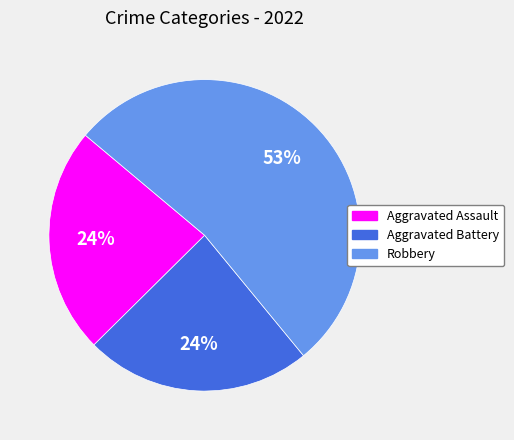

Is there a majority slice in this chart?

Yes